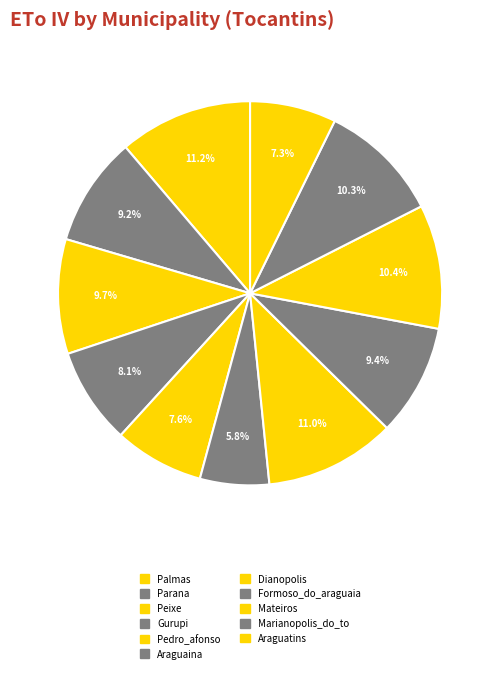

What percentage is the Palmas slice, to the nearest percent?

11%